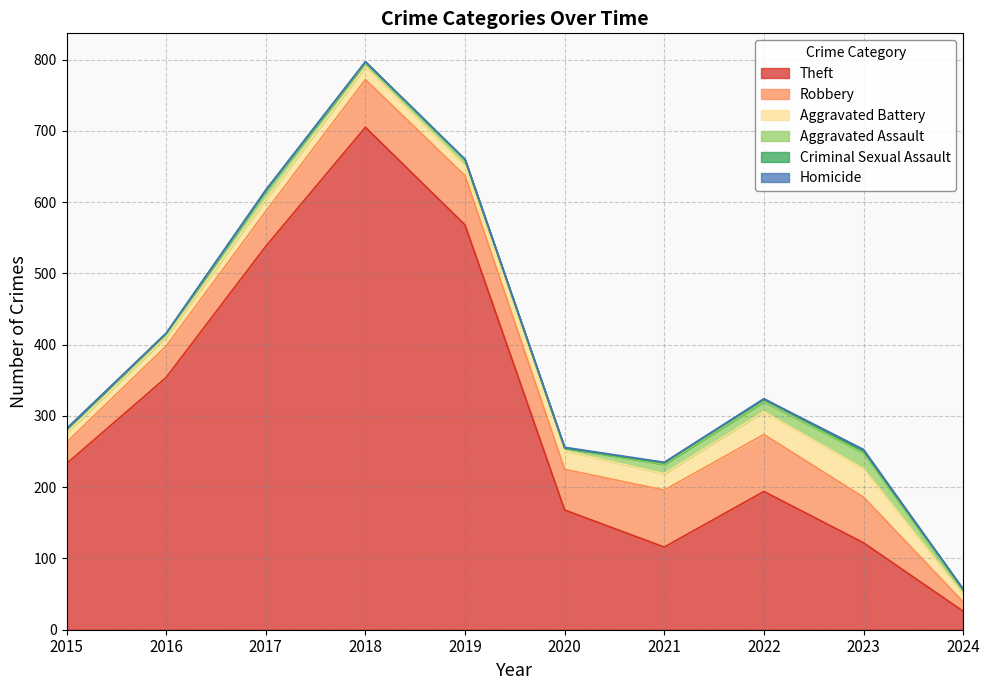

Read the Criminal Sexual Assault value at 2016.

2